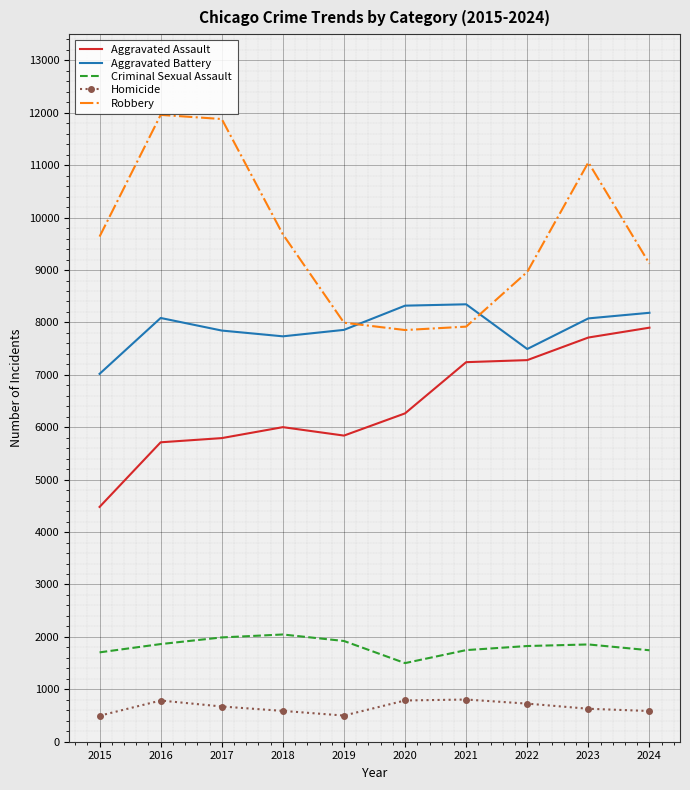

What is the spread (max minus min) of values at 2015?

9142